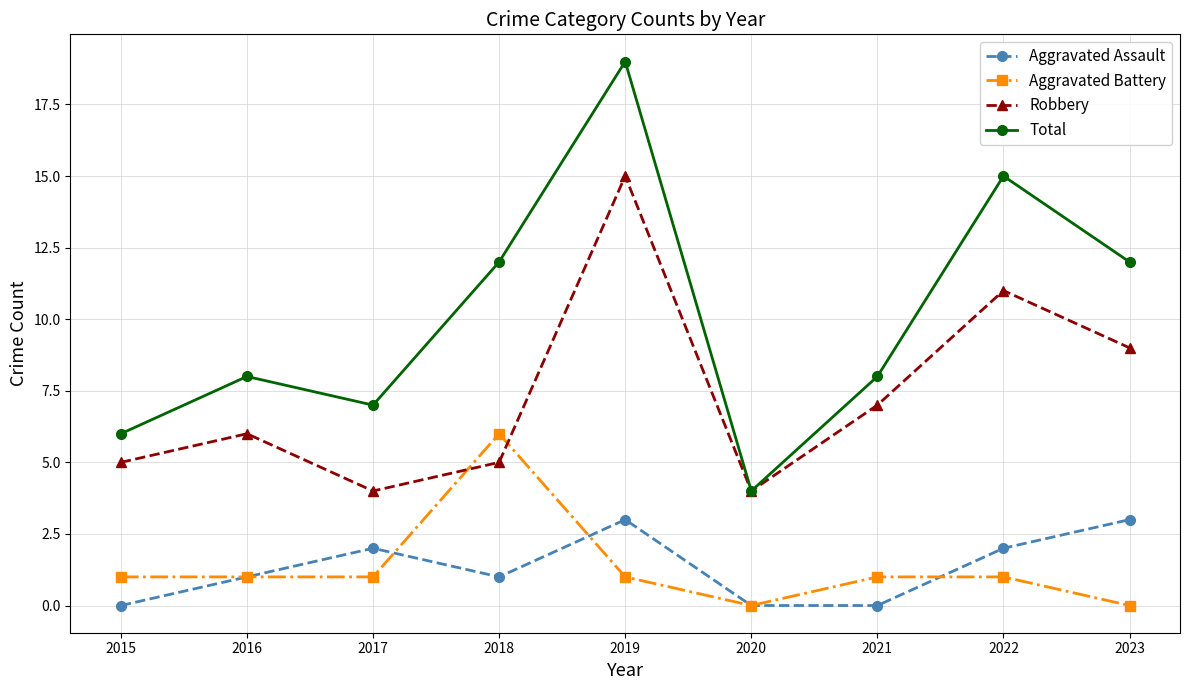

Which series changed the most between 2019 and 2021?

Total